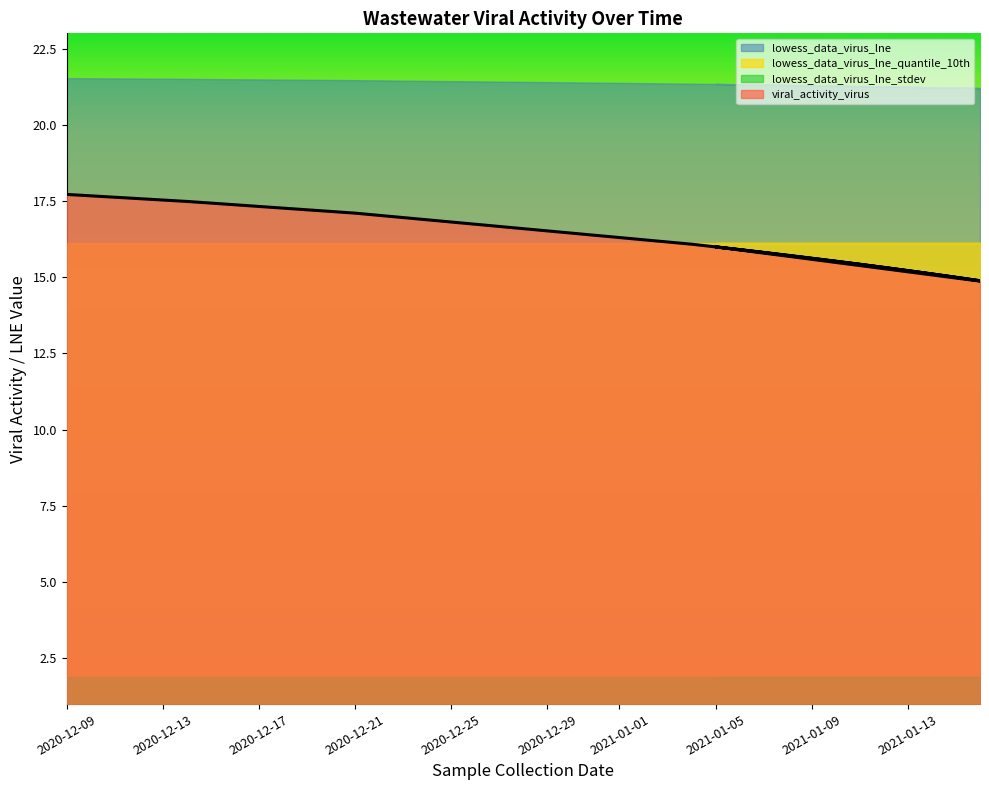

True or false: lowess_data_virus_lne_stdev has more than 0 interior local peaks.

False